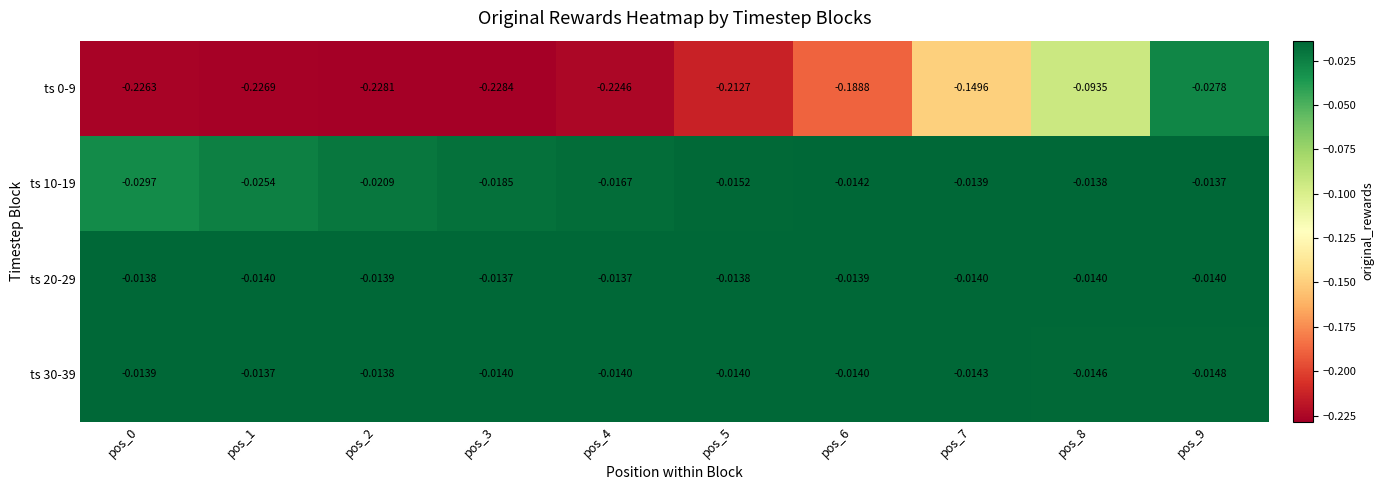

Is the value of ts 10-19 at pos_9 greater than the value of ts 20-29 at pos_0?

Yes